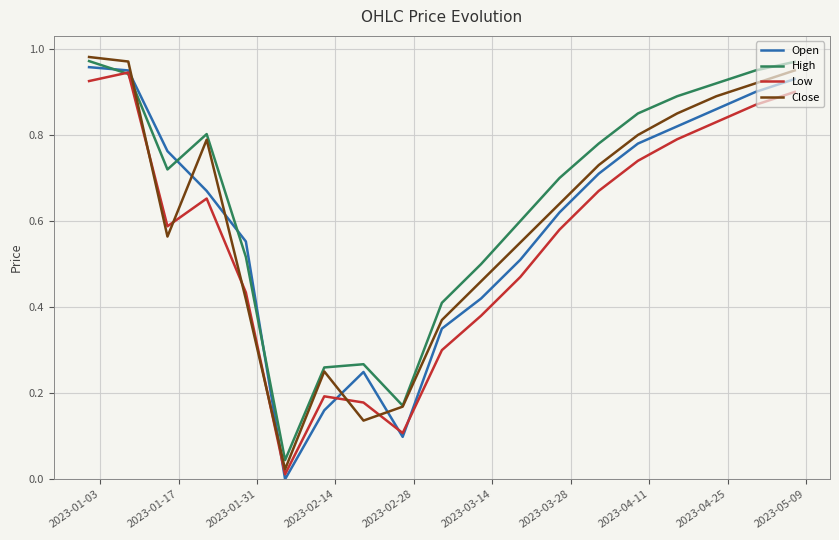

How many categories are shown in the chart?

19